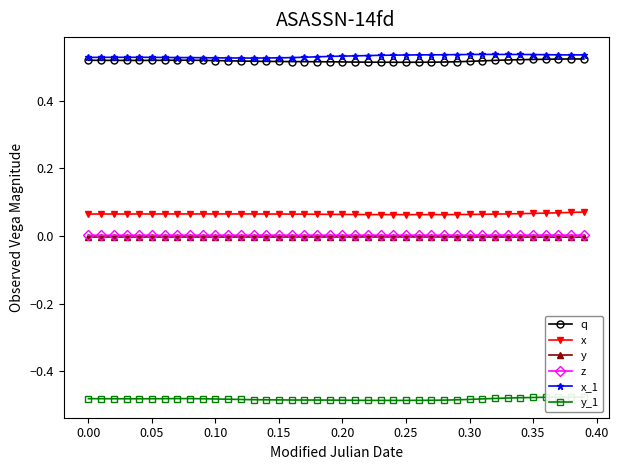

True or false: y and q intersect in this chart.

False